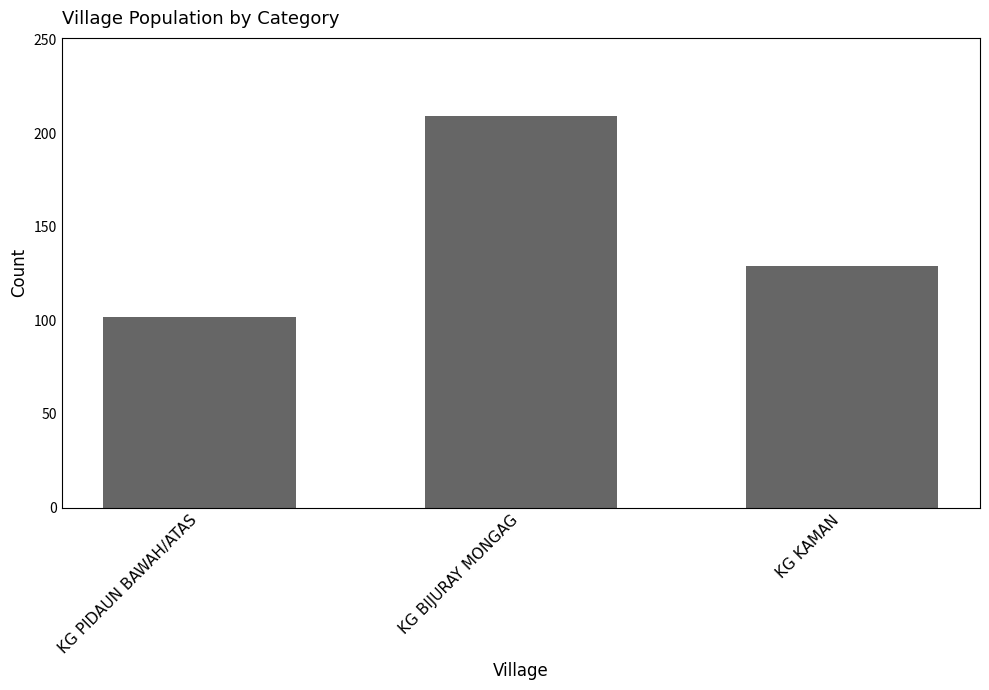

Rank the categories by value from highest to lowest.

KG BIJURAY MONGAG, KG KAMAN, KG PIDAUN BAWAH/ATAS